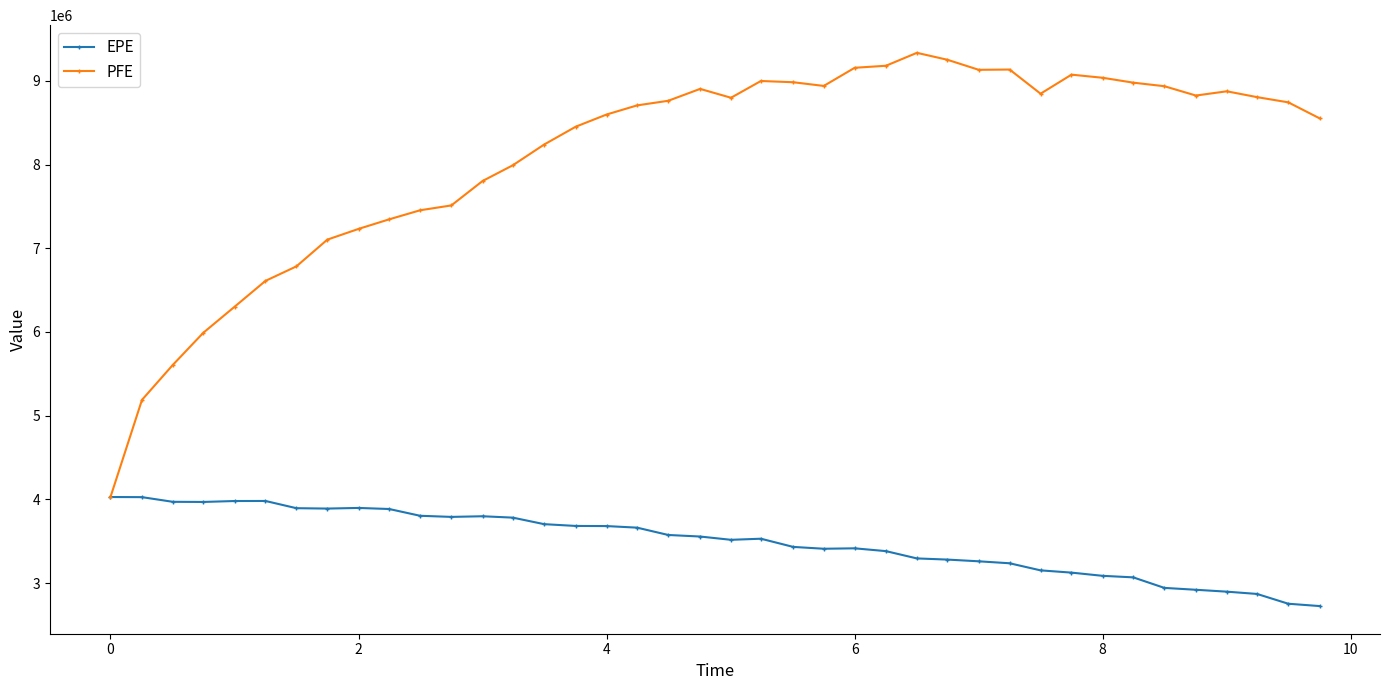

Which series has the largest total across all categories?

PFE